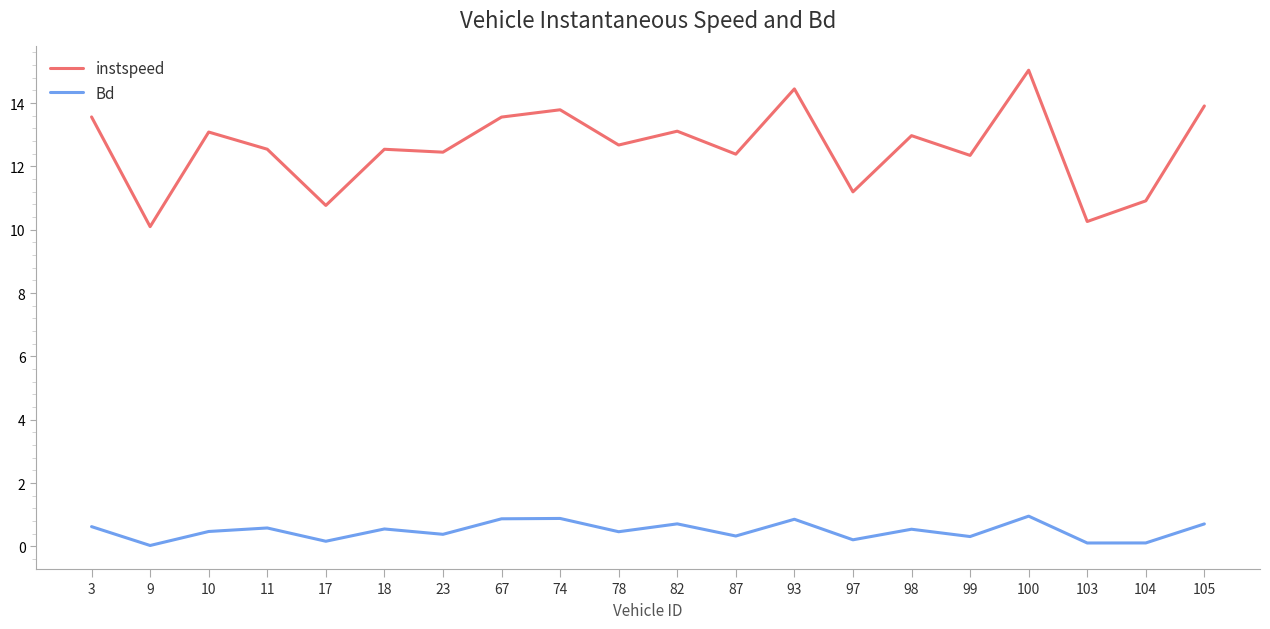

What is the difference between the maximum and minimum values in the instspeed series?

4.9